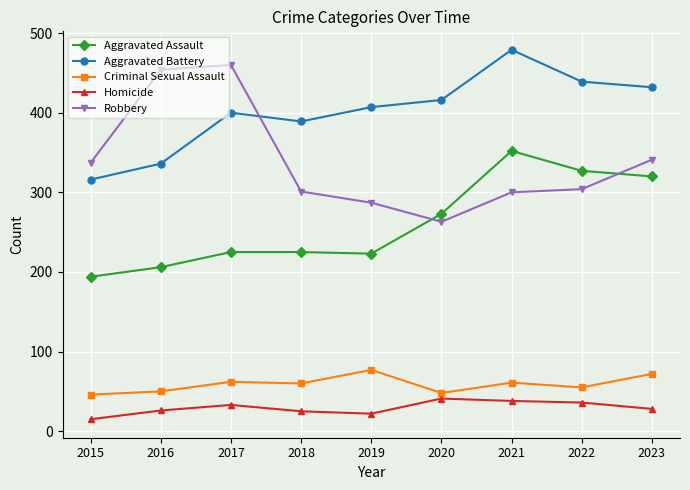

At 2023, list the series in order from smallest to largest.

Homicide, Criminal Sexual Assault, Aggravated Assault, Robbery, Aggravated Battery